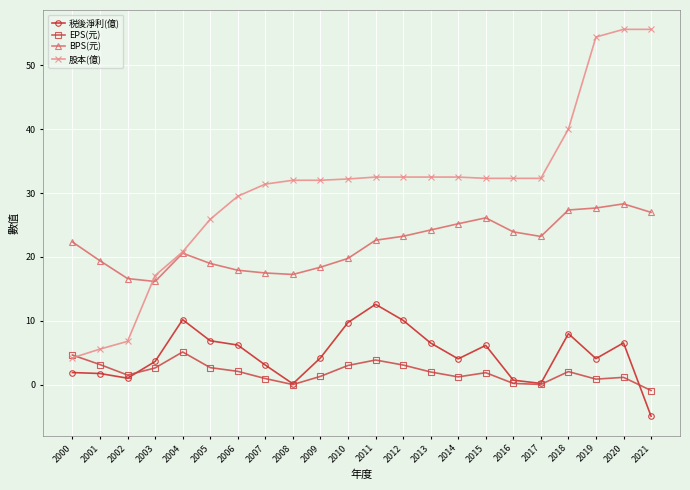

Where is the first local maximum for EPS(元)?

2004